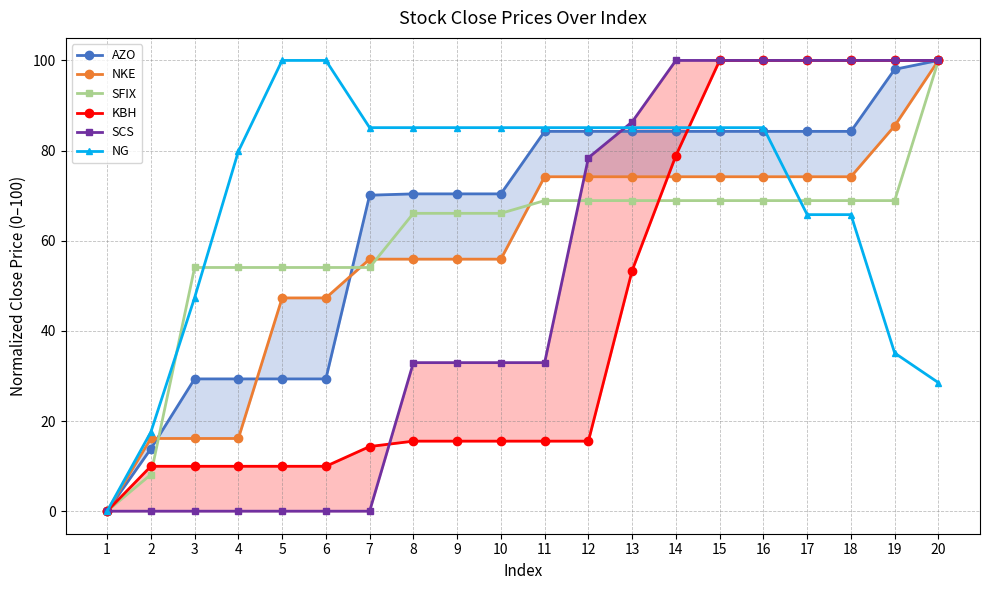

At which category does the chart reach its peak across all series?

20